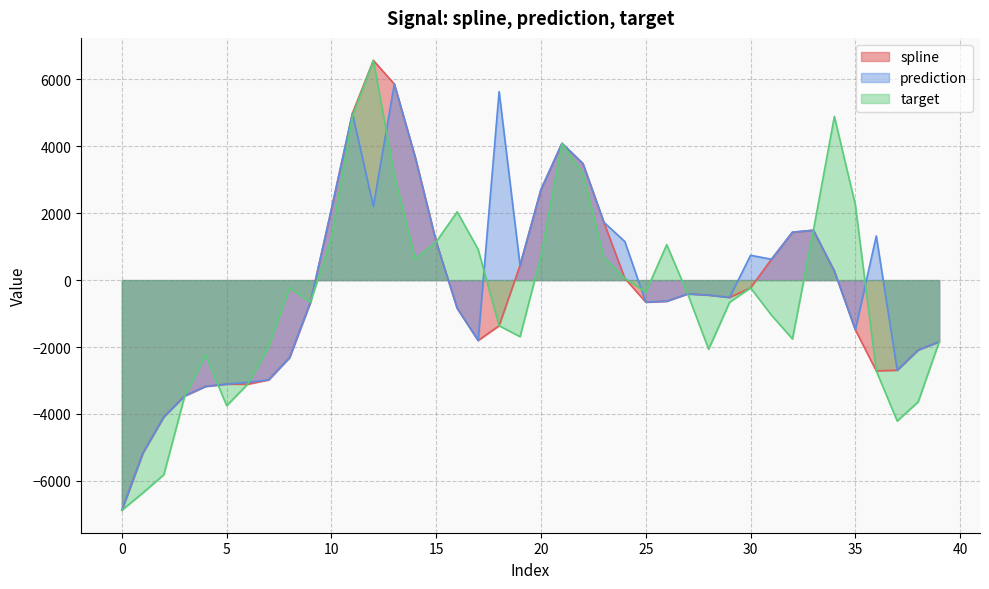

What is the label of the 19th point from the left?

18